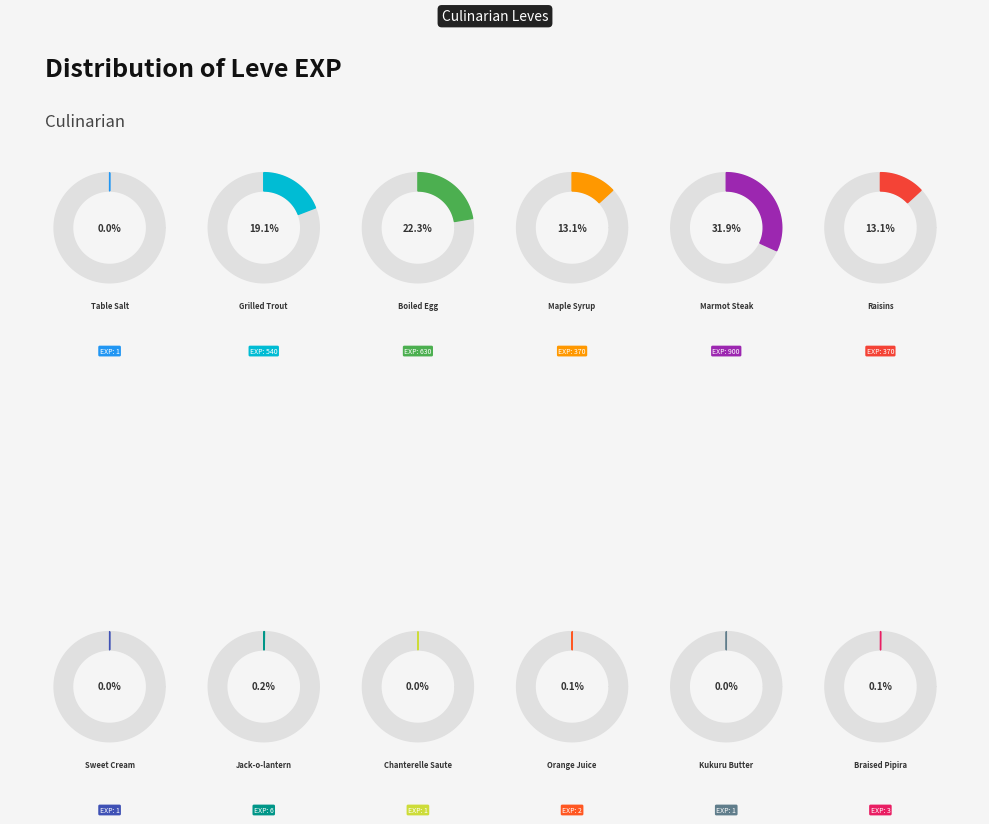

Count the number of slices in the pie.

12